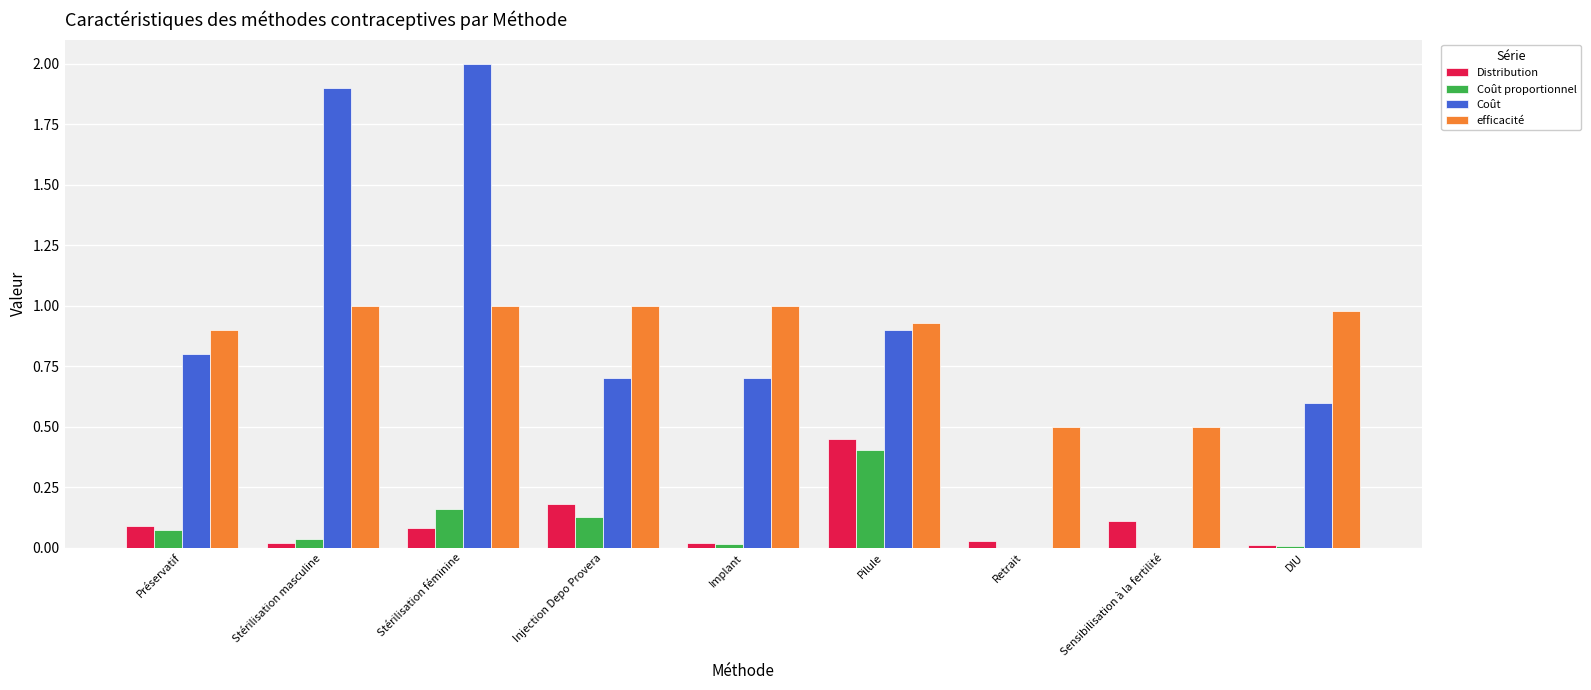

What is the approximate value of Coût proportionnel at Pilule?

0.4